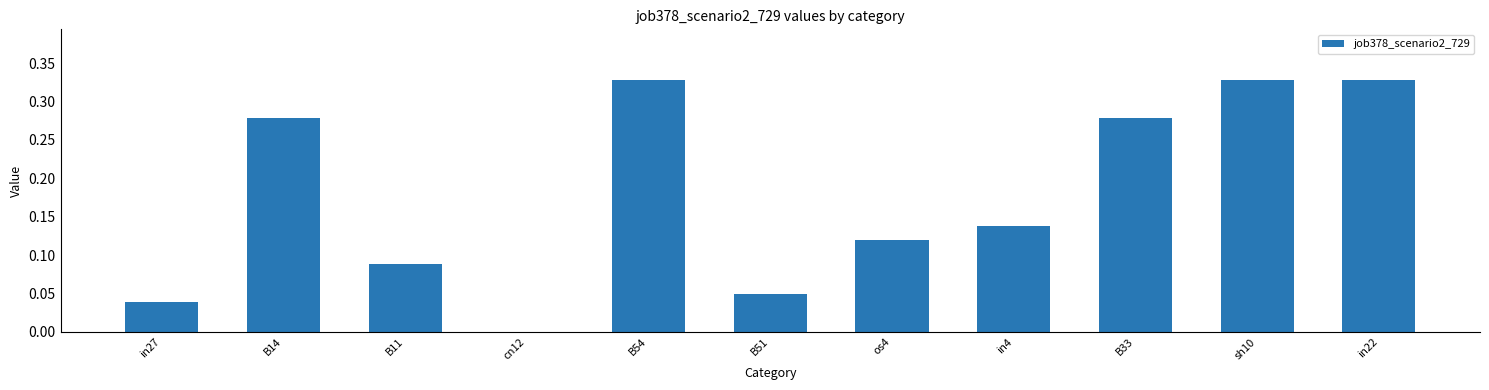

What is the sum of all values?

2.0